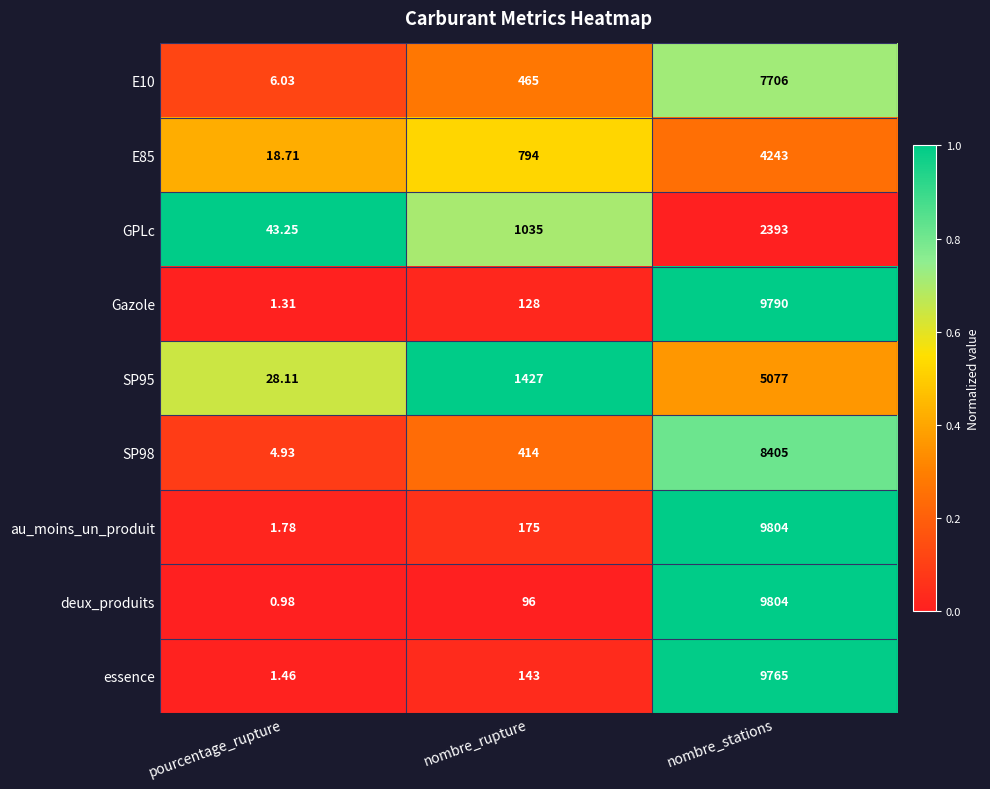

Which series has the largest total across all categories?

au_moins_un_produit